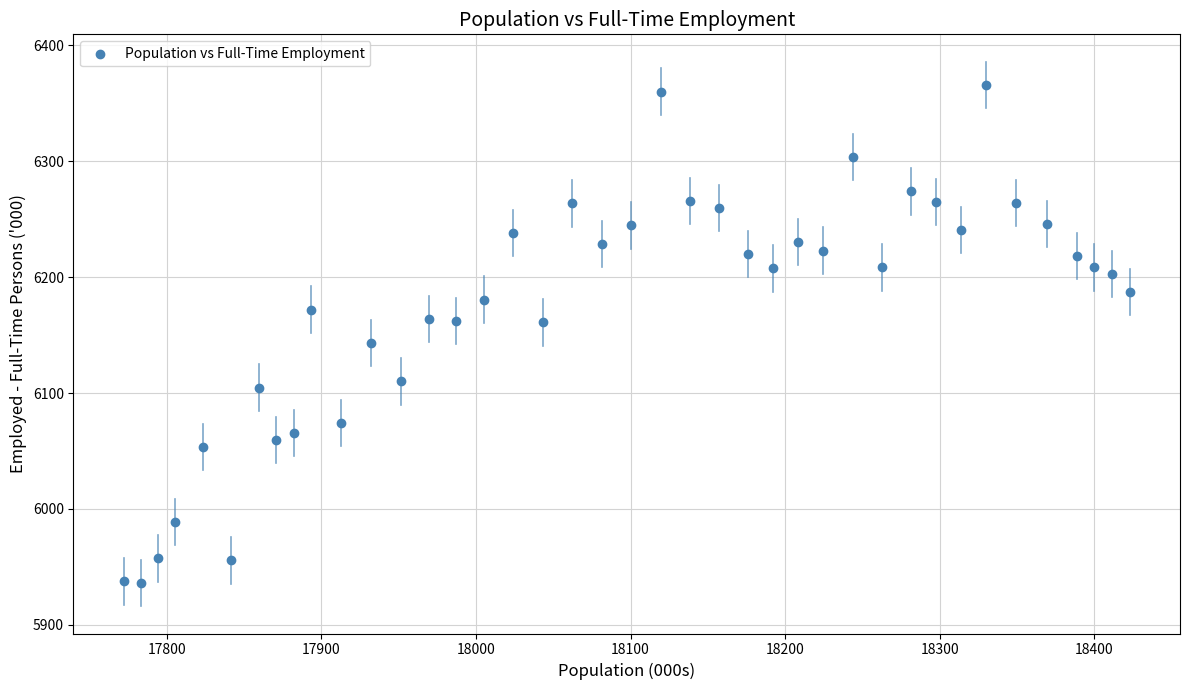

What is the range of X values (max minus min)?

650.9